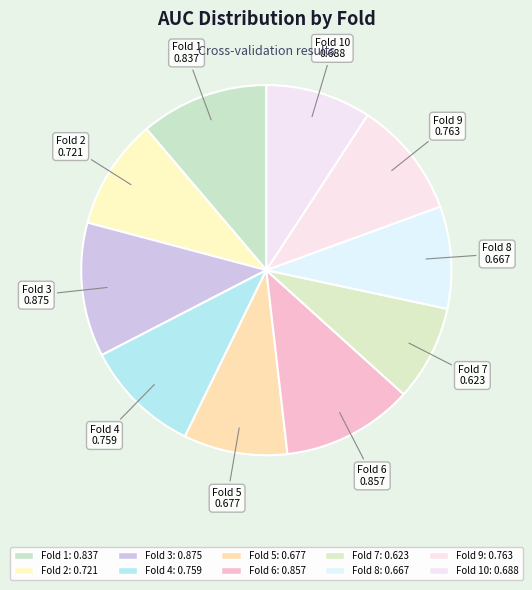

Does any single category account for the majority?

No